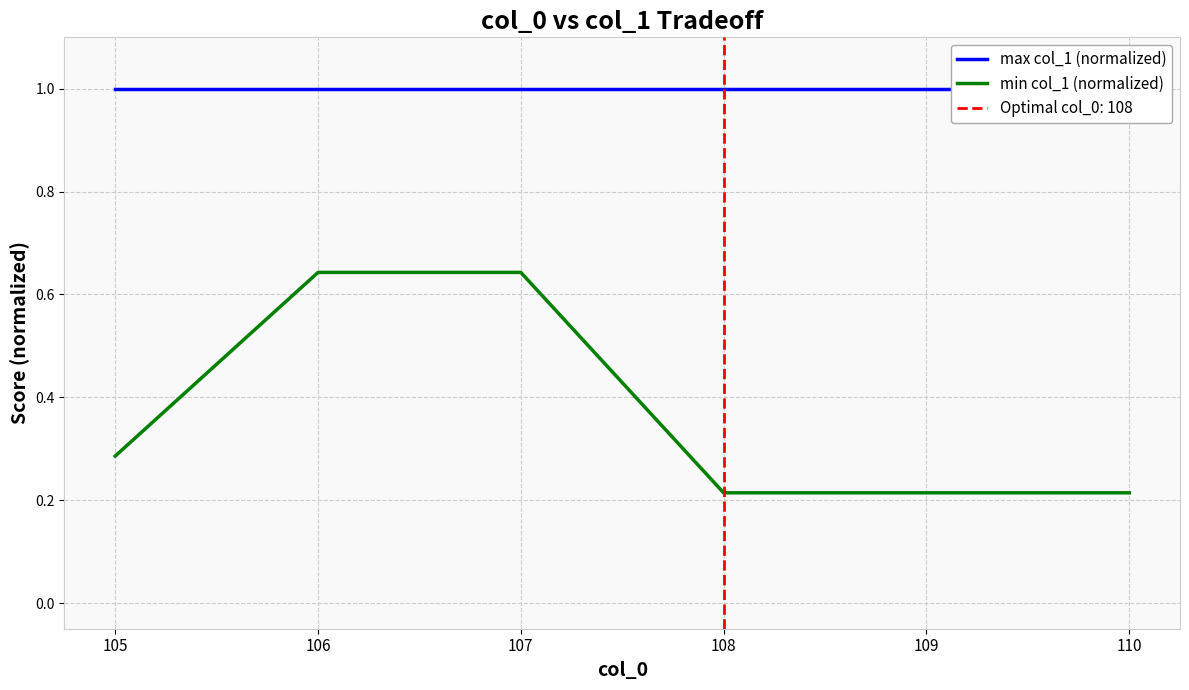

At which label is min col_1 (normalized) closest to 0?

108